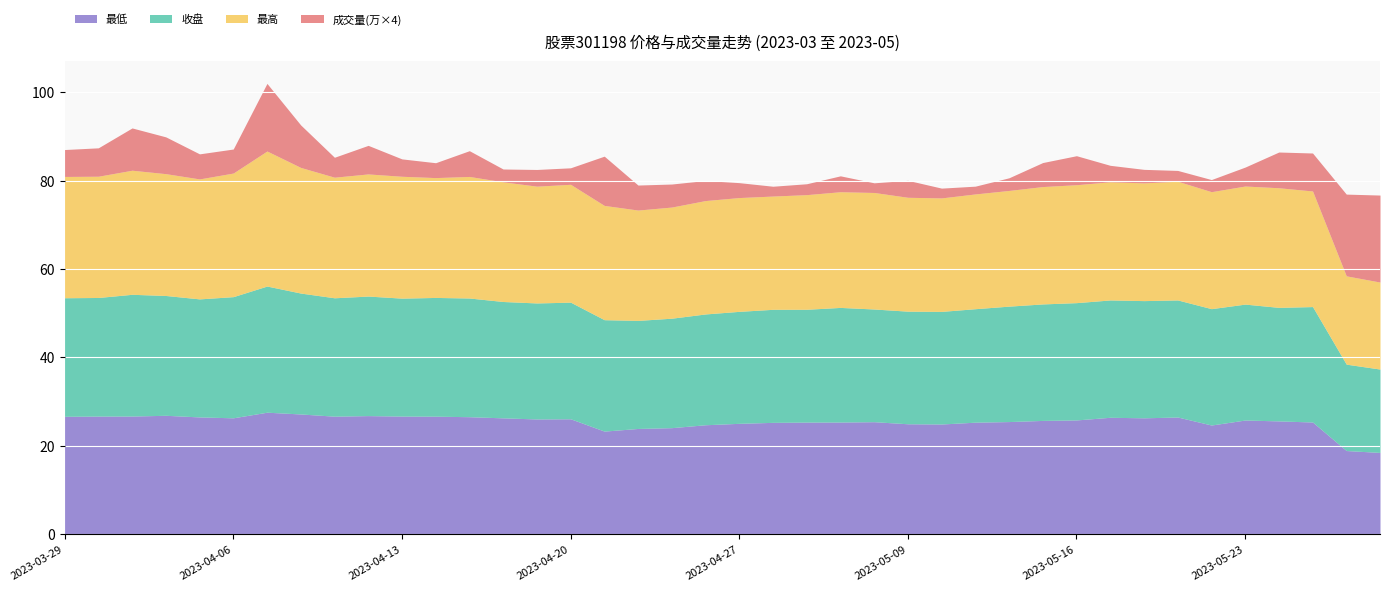

True or false: 最低 and 收盘 intersect in this chart.

False